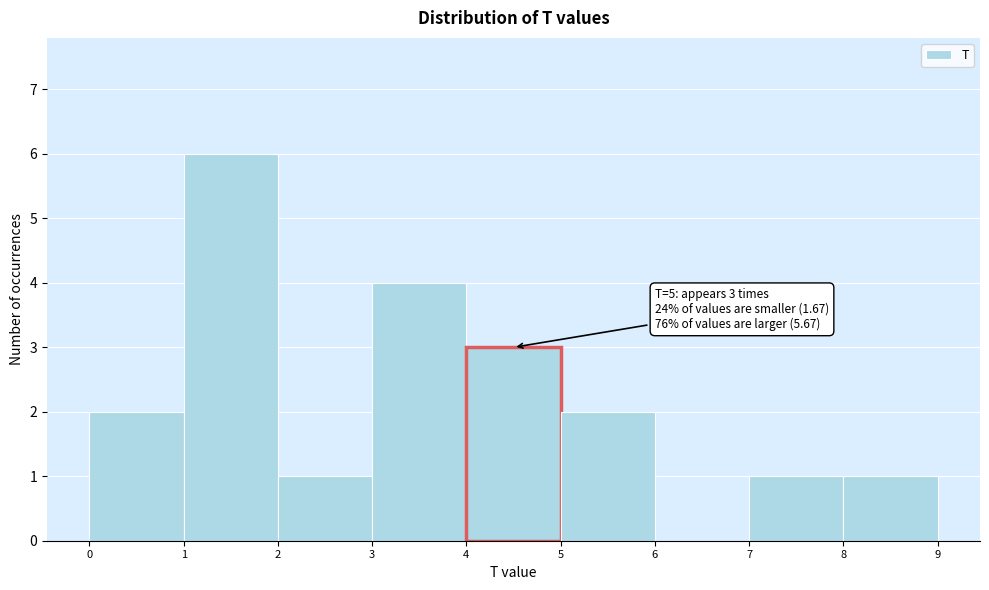

Which range on the x-axis has the tallest bar?

1 to 2